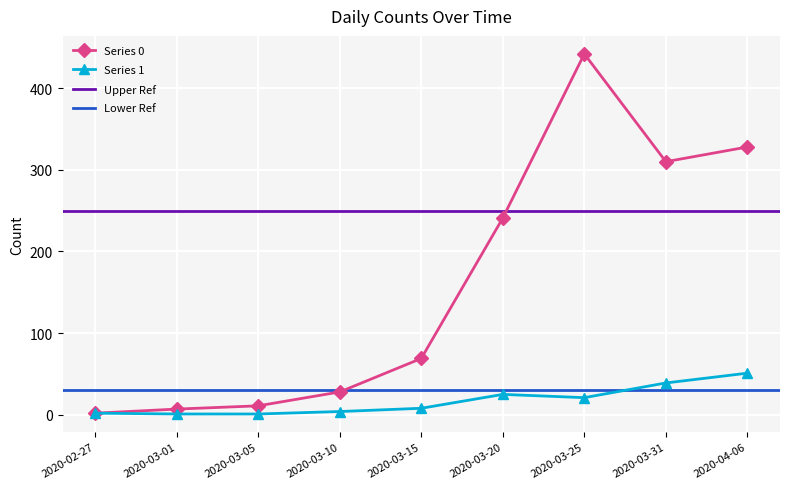

What is the maximum value shown in the chart?

442